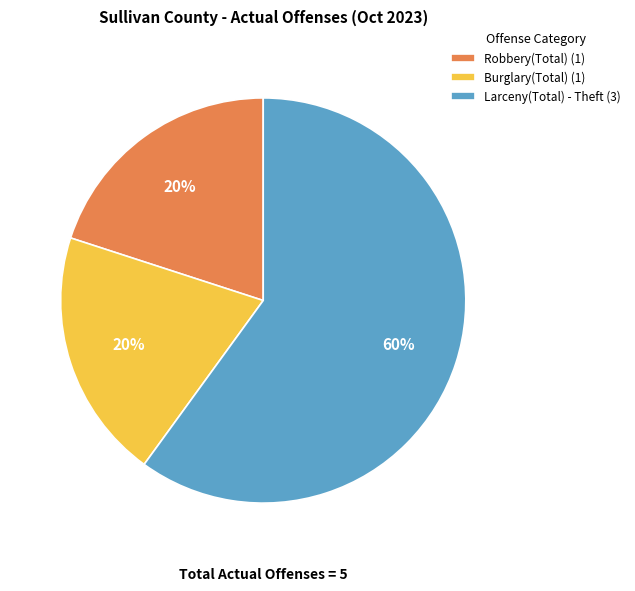

Do Larceny(Total) - Theft (3) and Burglary(Total) (1) together represent more than half of the pie?

Yes